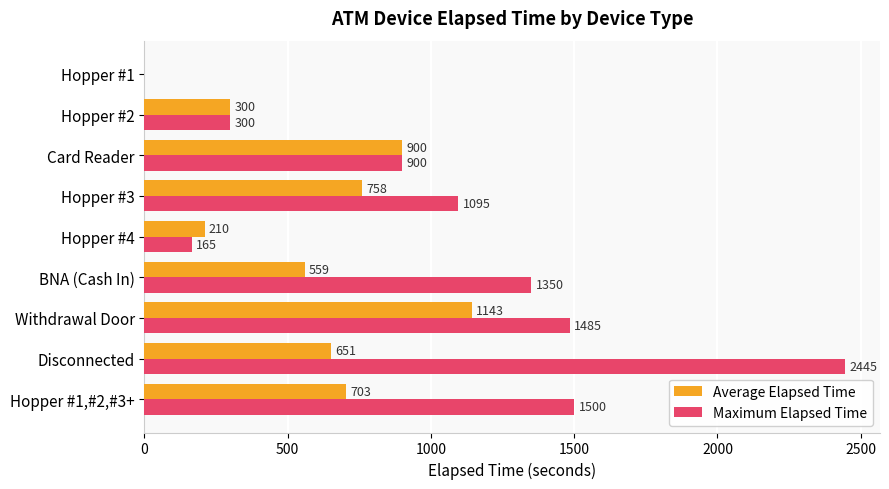

How many positive values does the Average Elapsed Time series have?

8